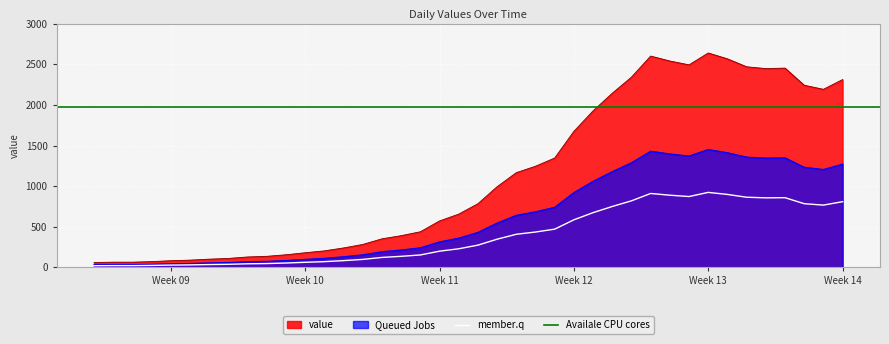

What is the change in value from 2020-03-15 to 2020-03-26?

+1902